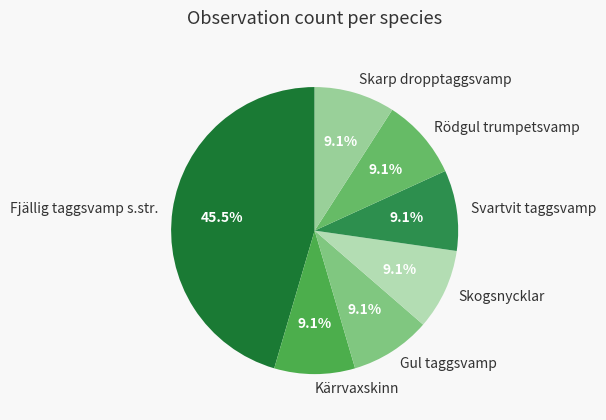

Is it true that Kärrvaxskinn is 22% of the pie?

False